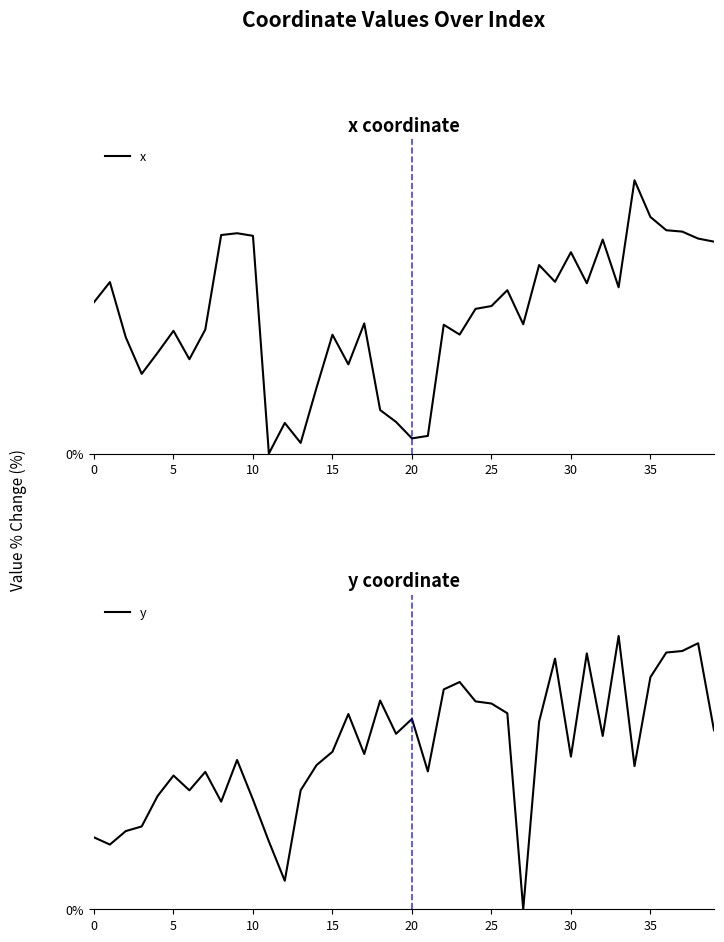

How many intersections are there between x and y?

7